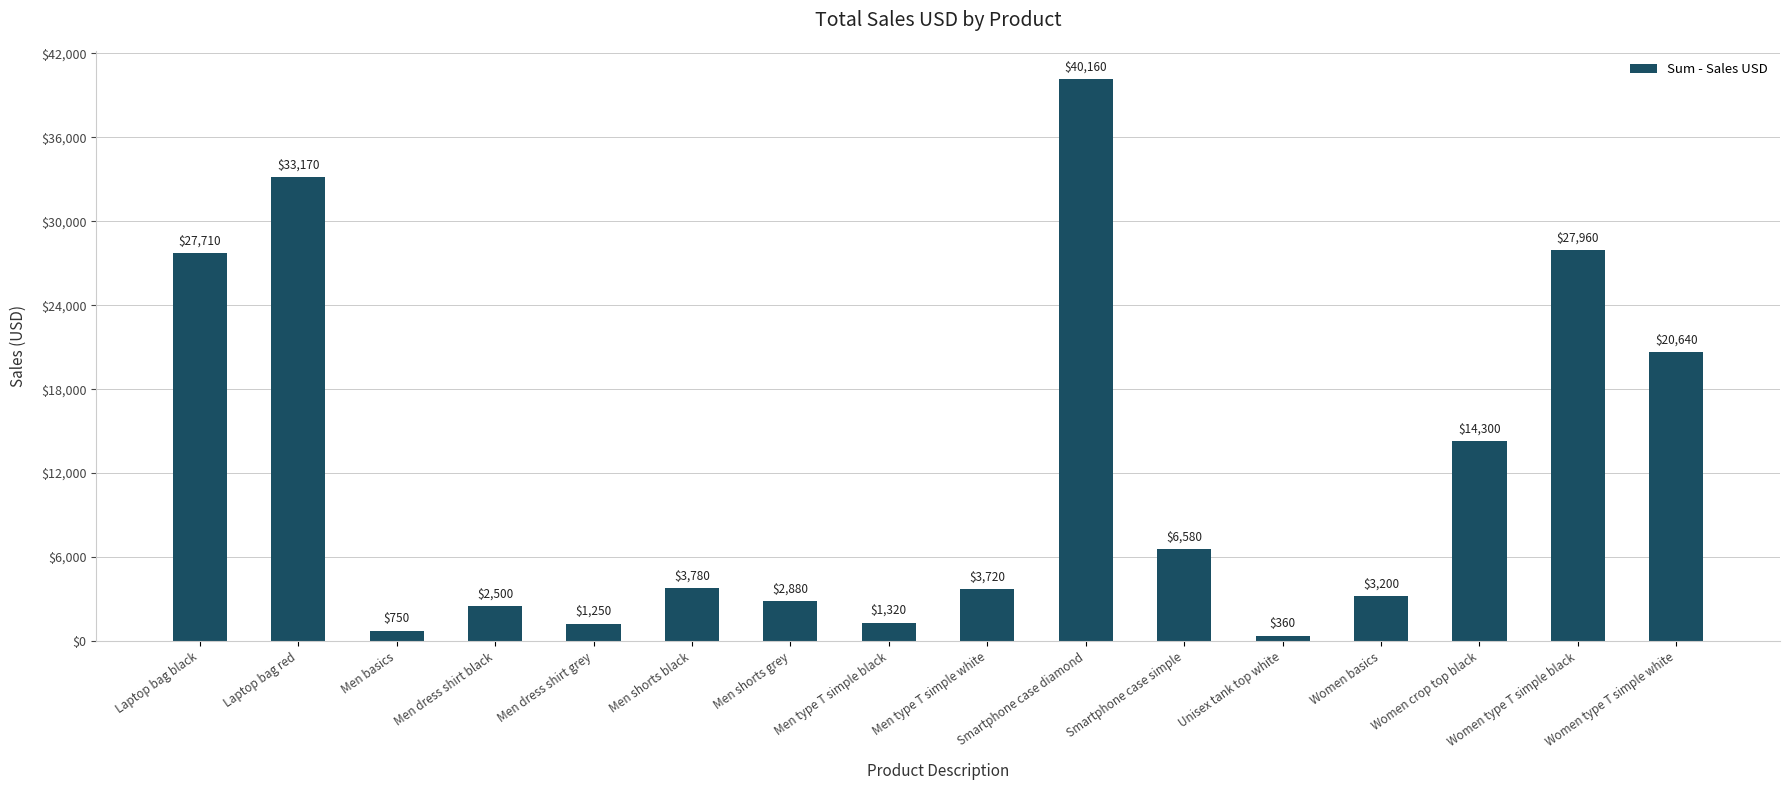

True or false: the data shows 3200 at Women basics.

True